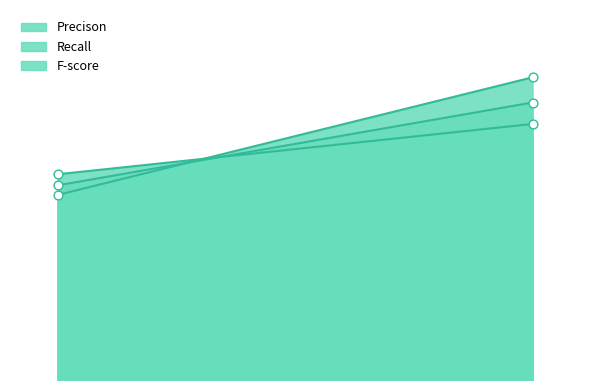

Which series contains the lowest Y value?

Recall